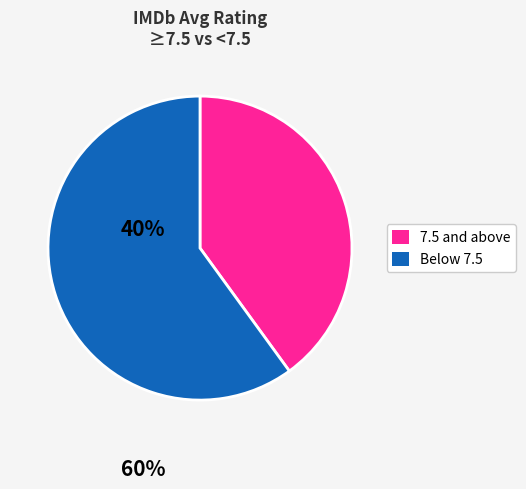

Does any single category account for the majority?

Yes